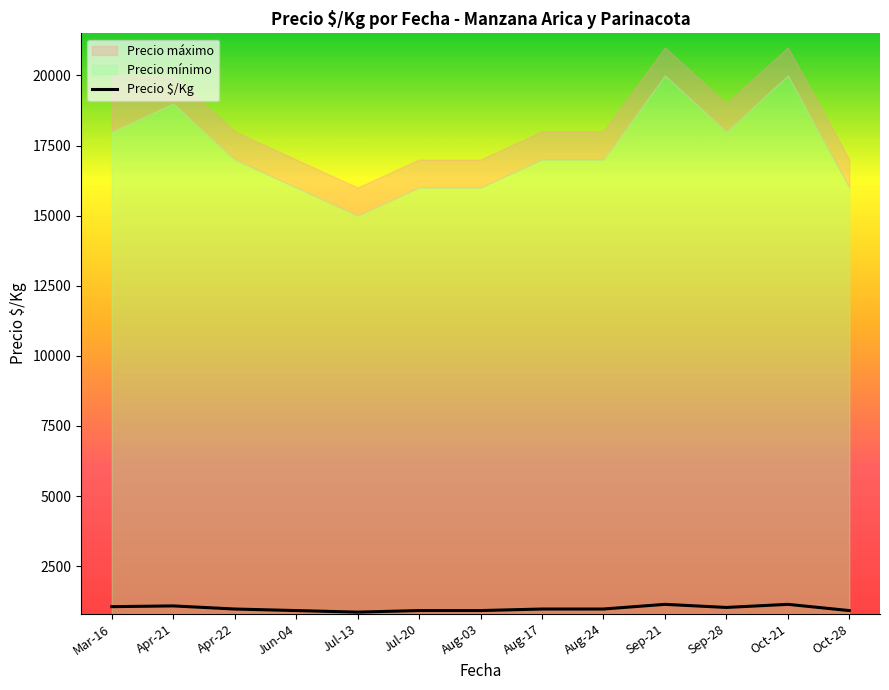

What is the minimum value for Precio $/Kg?

861